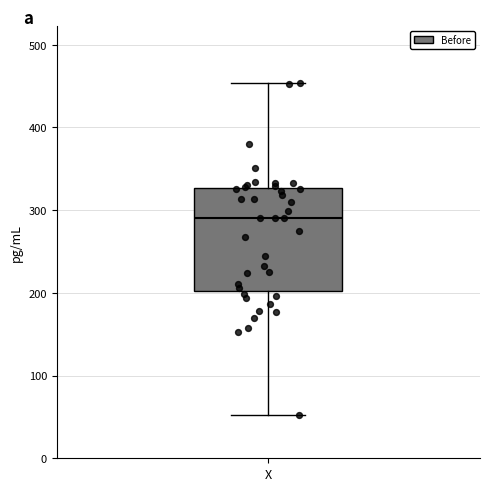

Transcribe this box plot: give where the median line is, the range the box spans, and where the two whiskers end, as read against the y-axis. The values are not printed on the chart, so give them approximately, as read against the axis.

median 290, box 200 to 330, whiskers 50 to 450